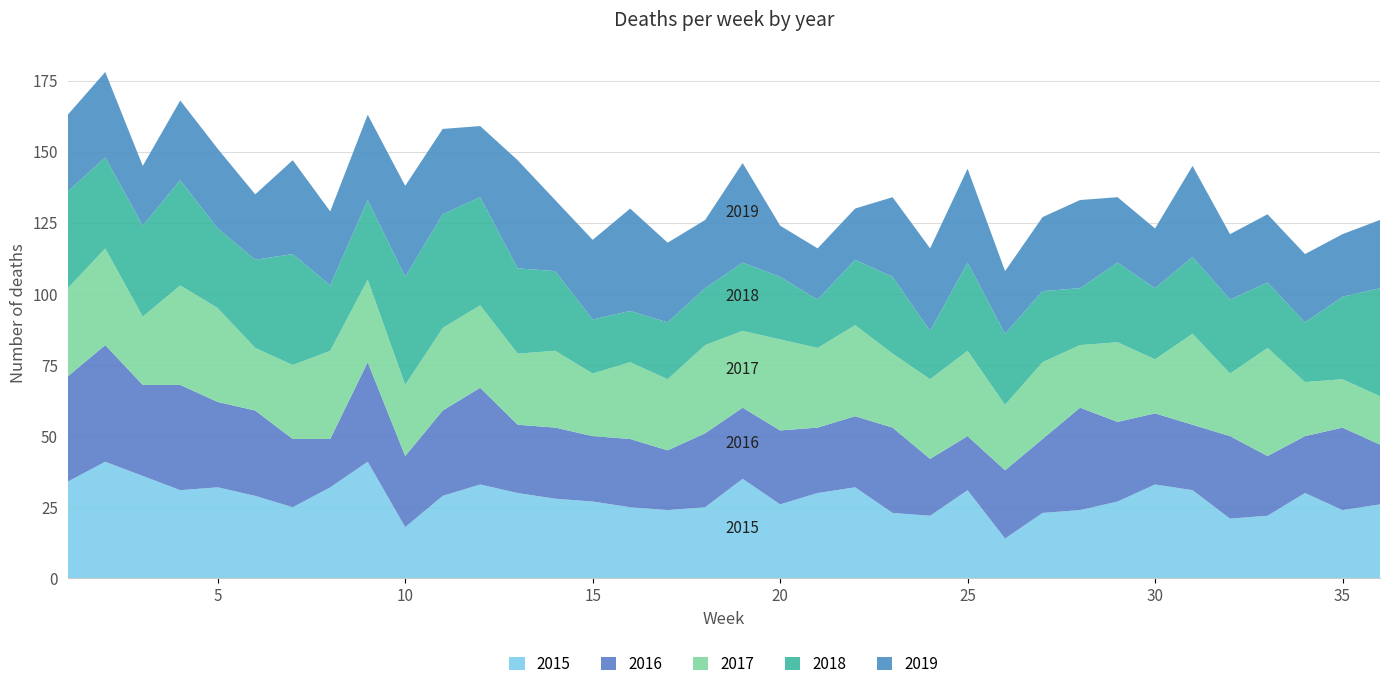

Reading left to right, what are all the values shown in this chart?

2015: 1=34	2=41	3=36	4=31	5=32	6=29	7=25	8=32	9=41	10=18	11=29	12=33	13=30	14=28	15=27	16=25	17=24	18=25	19=35	20=26	21=30	22=32	23=23	24=22	25=31	26=14	27=23	28=24	29=27	30=33	31=31	32=21	33=22	34=30	35=24	36=26
2016: 1=37	2=41	3=32	4=37	5=30	6=30	7=24	8=17	9=35	10=25	11=30	12=34	13=24	14=25	15=23	16=24	17=21	18=26	19=25	20=26	21=23	22=25	23=30	24=20	25=19	26=24	27=26	28=36	29=28	30=25	31=23	32=29	33=21	34=20	35=29	36=21
2017: 1=31	2=34	3=24	4=35	5=33	6=22	7=26	8=31	9=29	10=25	11=29	12=29	13=25	14=27	15=22	16=27	17=25	18=31	19=27	20=32	21=28	22=32	23=26	24=28	25=30	26=23	27=27	28=22	29=28	30=19	31=32	32=22	33=38	34=19	35=17	36=17
2018: 1=34	2=32	3=32	4=37	5=28	6=31	7=39	8=23	9=28	10=38	11=40	12=38	13=30	14=28	15=19	16=18	17=20	18=20	19=24	20=22	21=17	22=23	23=27	24=17	25=31	26=25	27=25	28=20	29=28	30=25	31=27	32=26	33=23	34=21	35=29	36=38
2019: 1=27	2=30	3=21	4=28	5=28	6=23	7=33	8=26	9=30	10=32	11=30	12=25	13=38	14=25	15=28	16=36	17=28	18=24	19=35	20=18	21=18	22=18	23=28	24=29	25=33	26=22	27=26	28=31	29=23	30=21	31=32	32=23	33=24	34=24	35=22	36=24